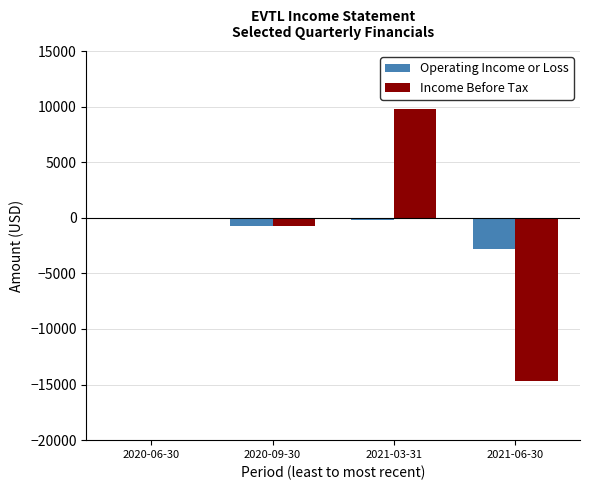

Reading left to right, extract all data points from this chart.

Operating Income or Loss: 2020-06-30=0	2020-09-30=-700	2021-03-31=-200	2021-06-30=-2800
Income Before Tax: 2020-06-30=0	2020-09-30=-700	2021-03-31=9800	2021-06-30=-14700